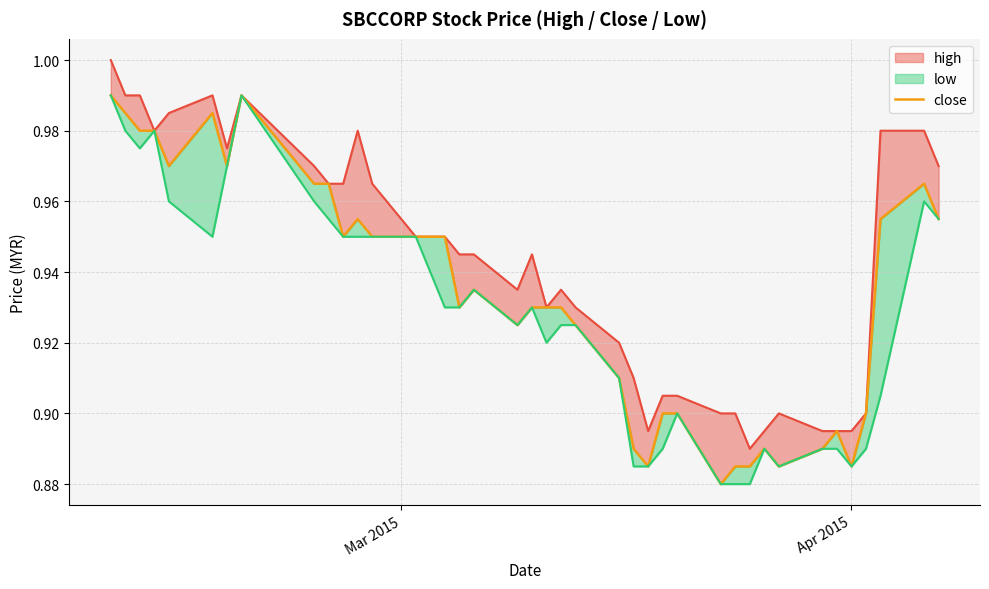

What is the sum of all values?

37.3